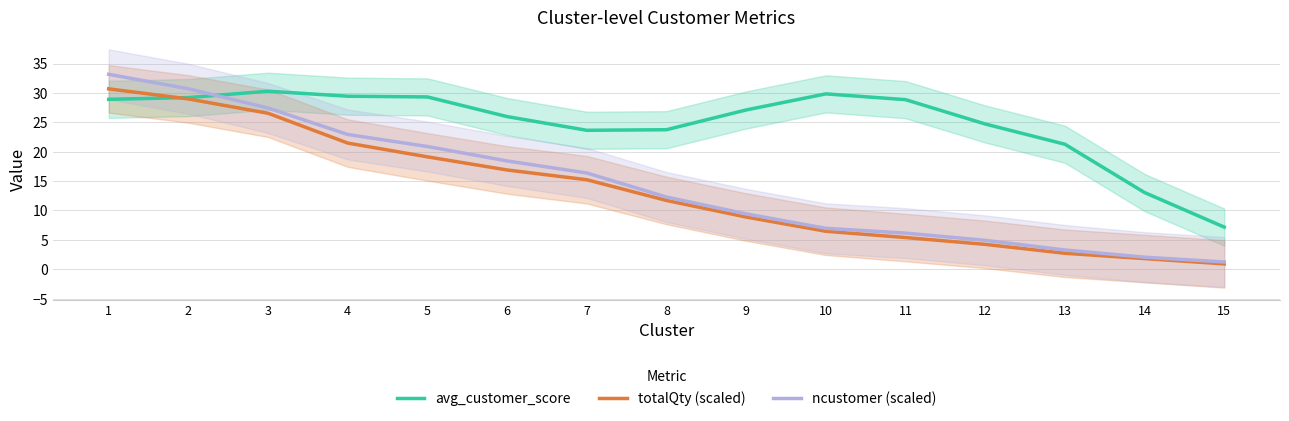

At 11, list the series in order from smallest to largest.

totalQty (scaled), ncustomer (scaled), avg_customer_score